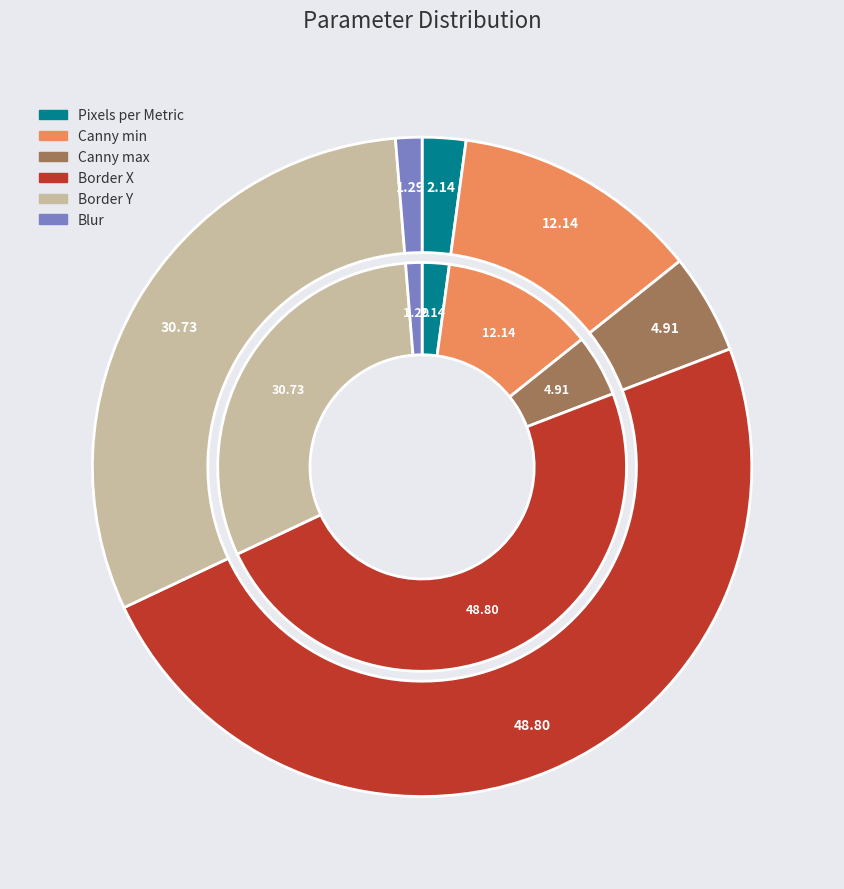

To the nearest percent, what portion does Pixels per Metric represent?

2%